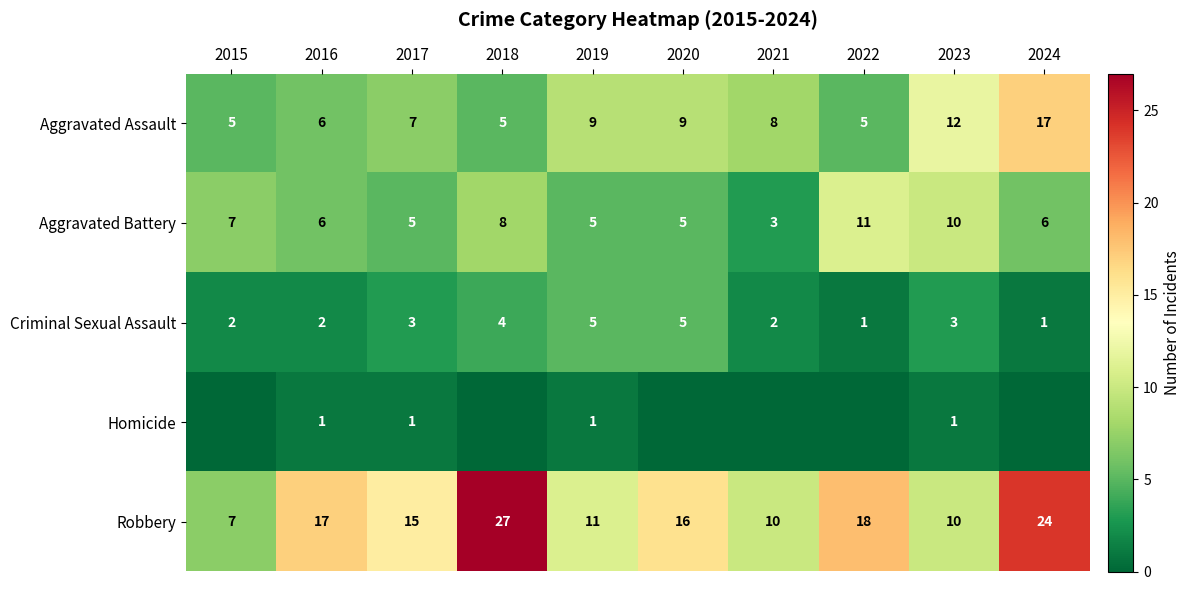

At which category is the sum across all series the highest?

2024